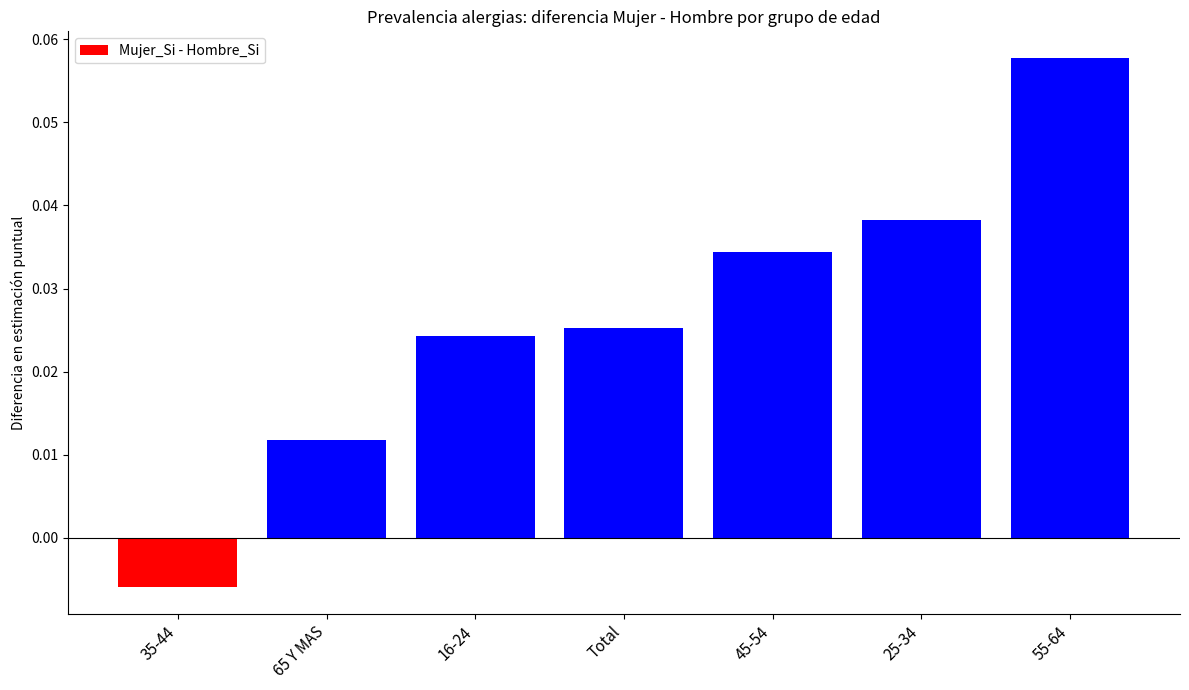

How many values are below zero?

1